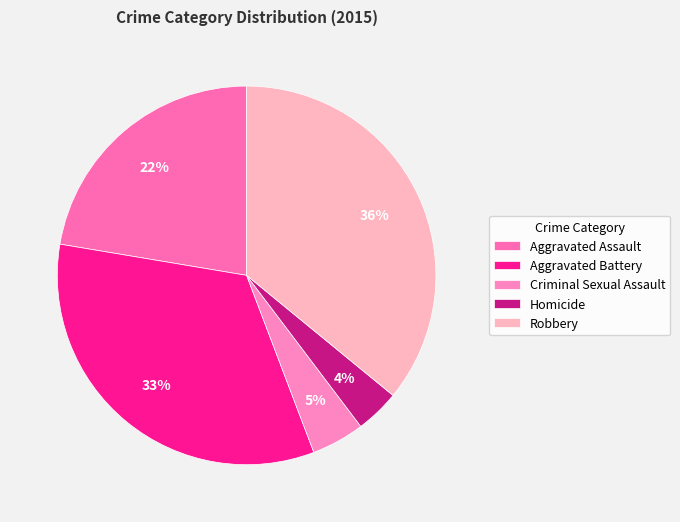

How many slices are in this pie chart?

5